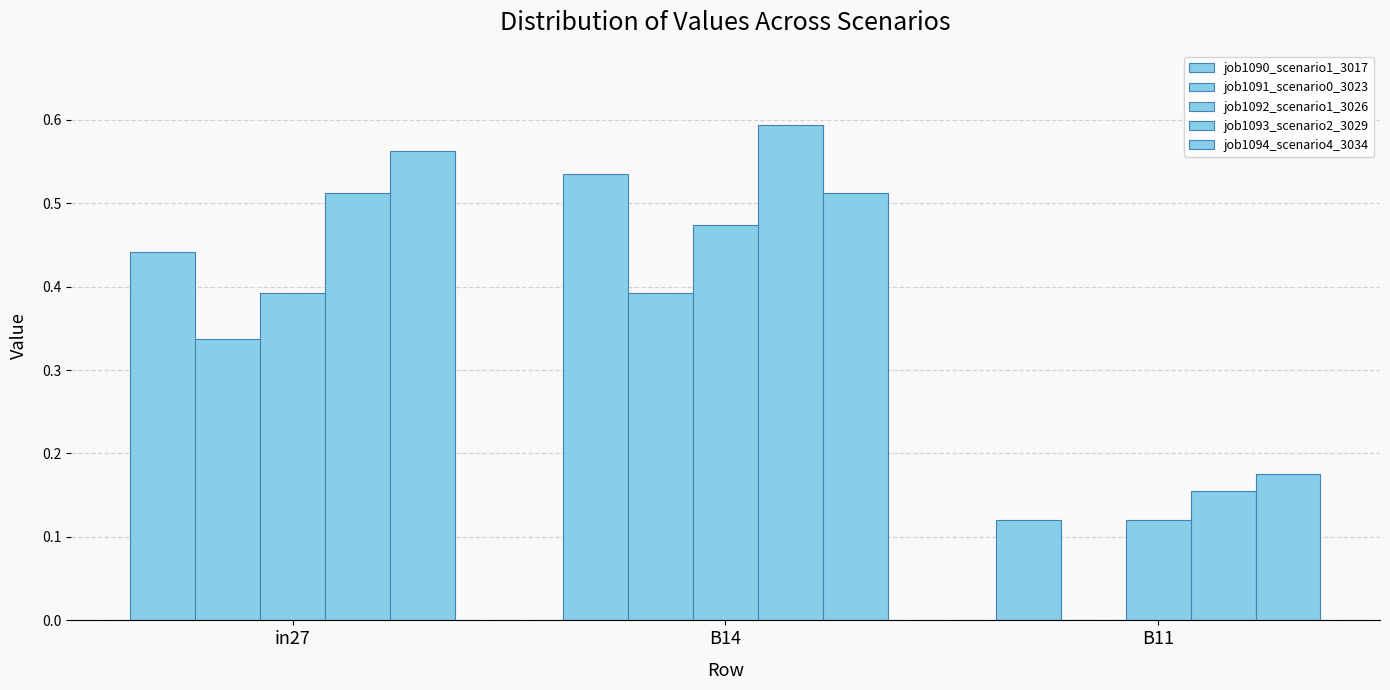

Which has a higher value, in27 or B11?

in27